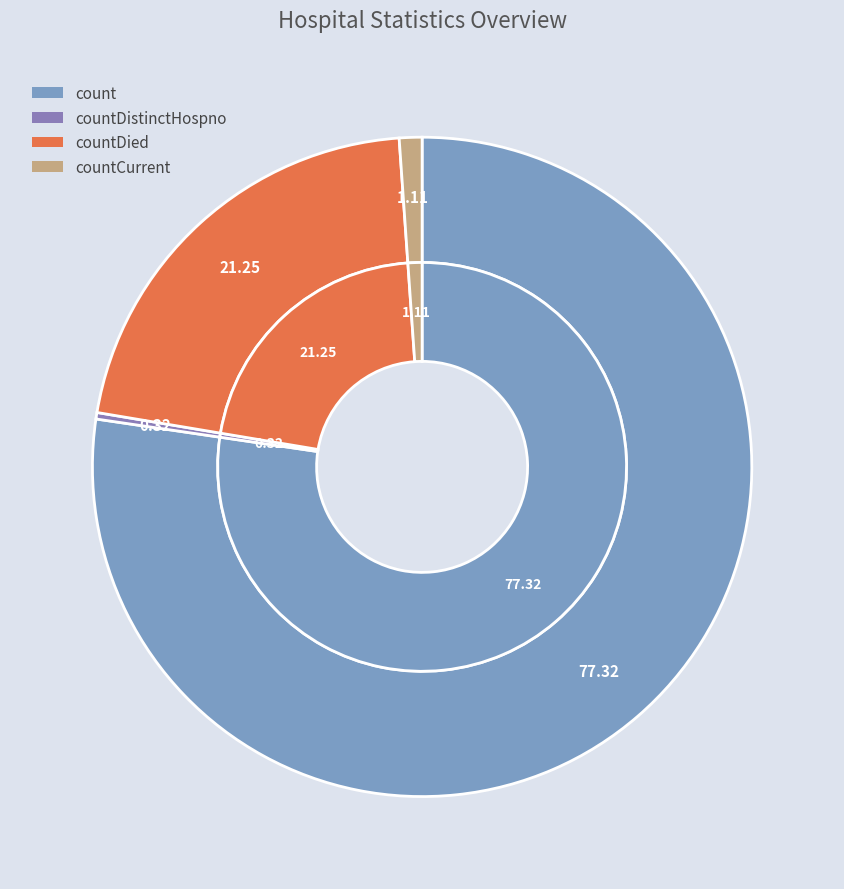

Which category has the smallest portion of the pie?

countDistinctHospno